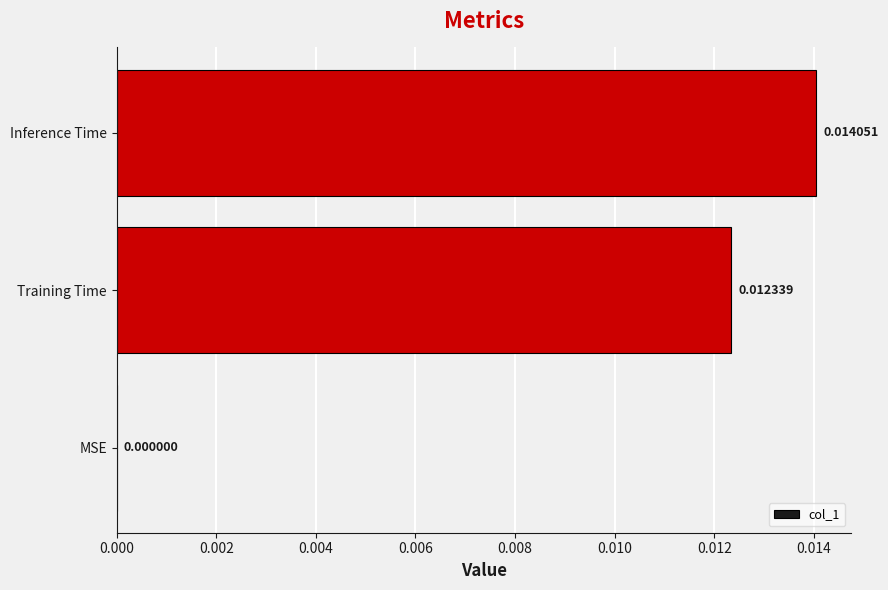

Where is the data nearest to the value 0?

MSE